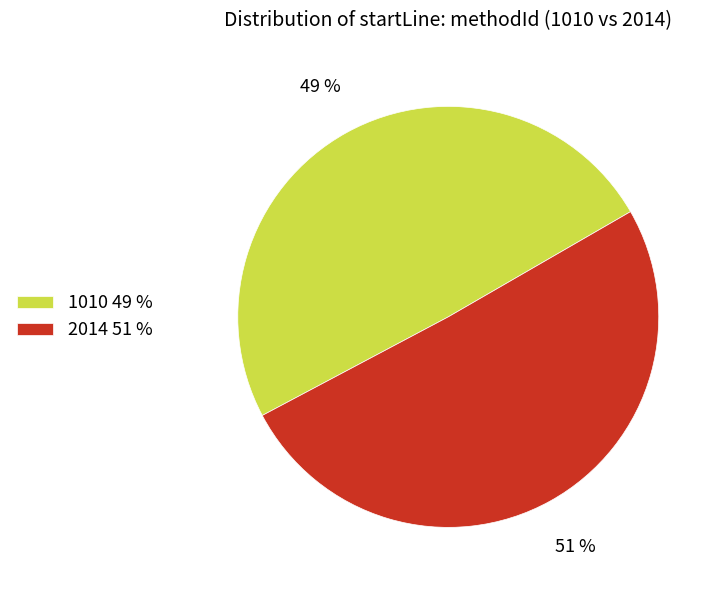

The 2014 slice represents 56% of the pie. True or false?

False